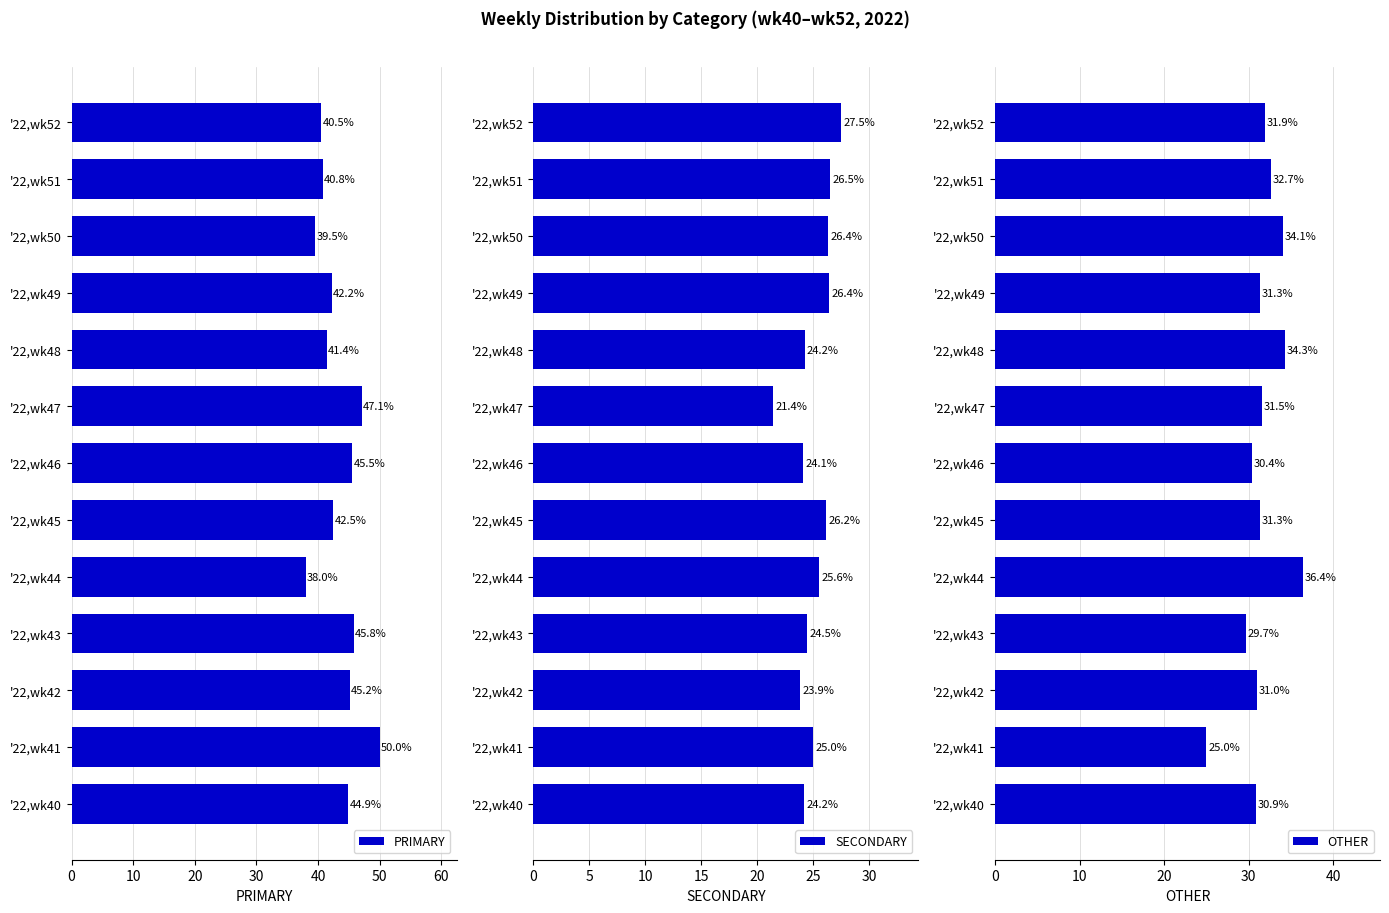

Reading left to right, list all the values displayed in this chart.

PRIMARY: 44.9	50.0	45.2	45.8	38.0	42.5	45.5	47.1	41.4	42.2	39.5	40.8	40.5
SECONDARY: 24.2	25.0	23.9	24.5	25.6	26.2	24.1	21.4	24.2	26.4	26.4	26.5	27.5
OTHER: 30.9	25.0	31.0	29.7	36.4	31.3	30.4	31.5	34.3	31.3	34.1	32.7	31.9